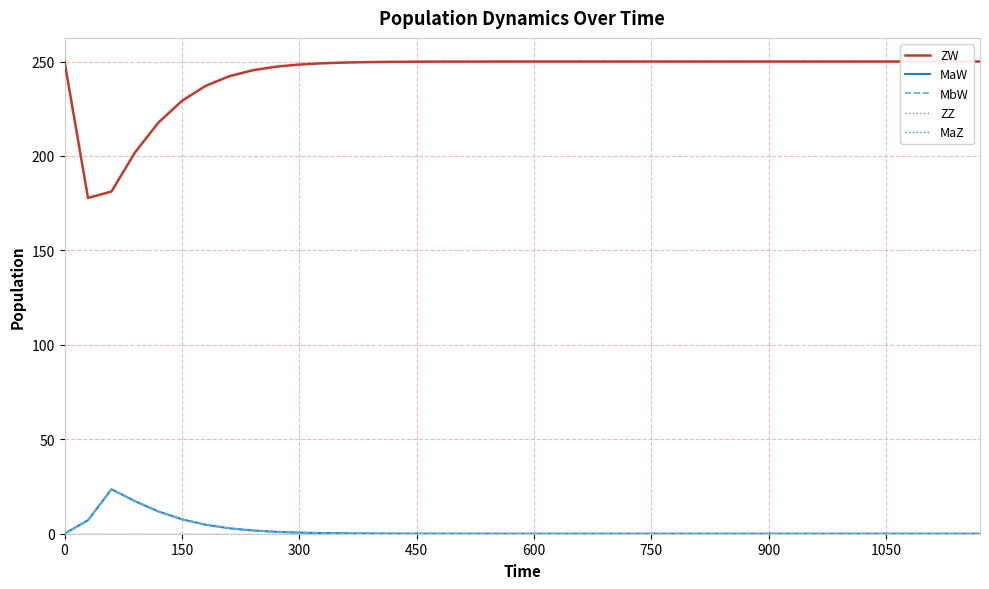

True or false: MbW has more than 0 interior local peaks.

True